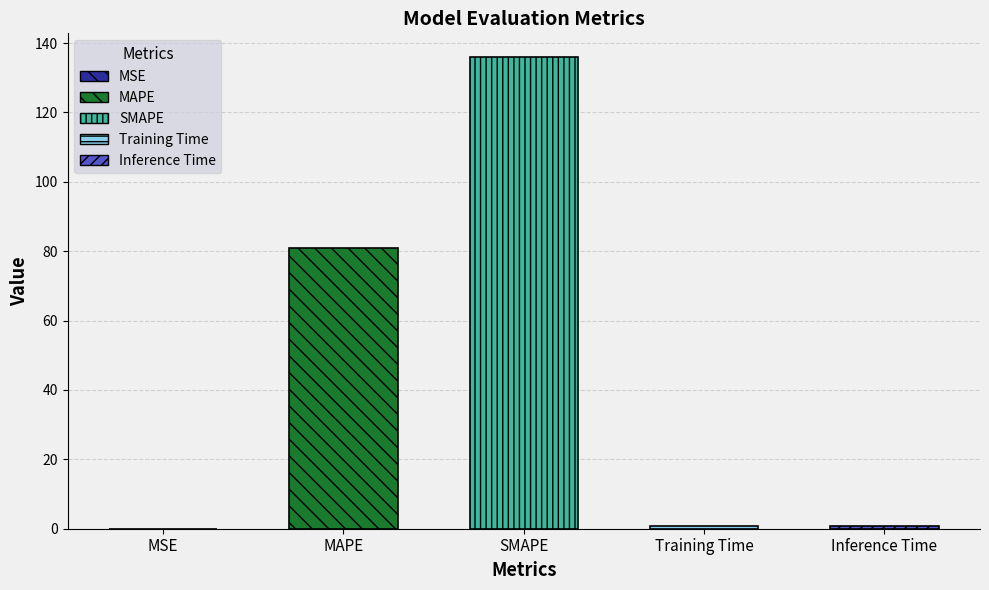

What position from the right is MAPE?

4